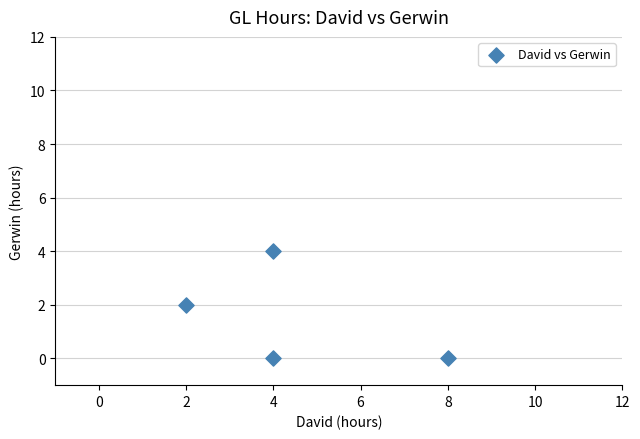

What is the range of Y values (max minus min)?

4